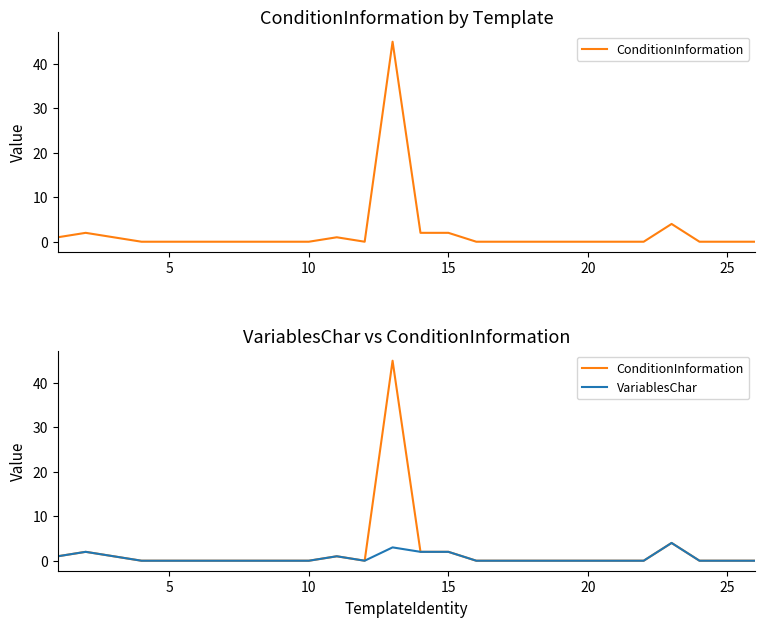

True or false: VariablesChar and ConditionInformation cross at least once.

False